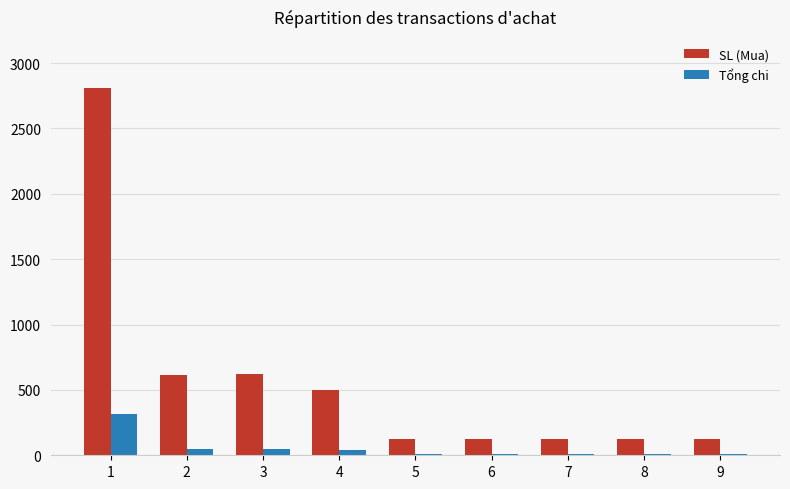

What is the difference between the second highest and second lowest values in the Tổng chi series?

40.0